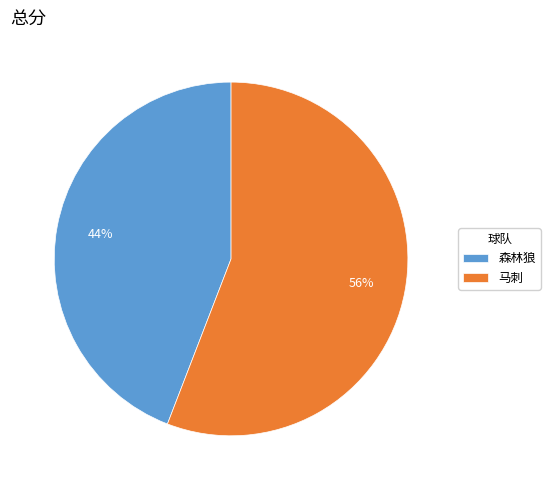

The 马刺 slice represents 71% of the pie. True or false?

False